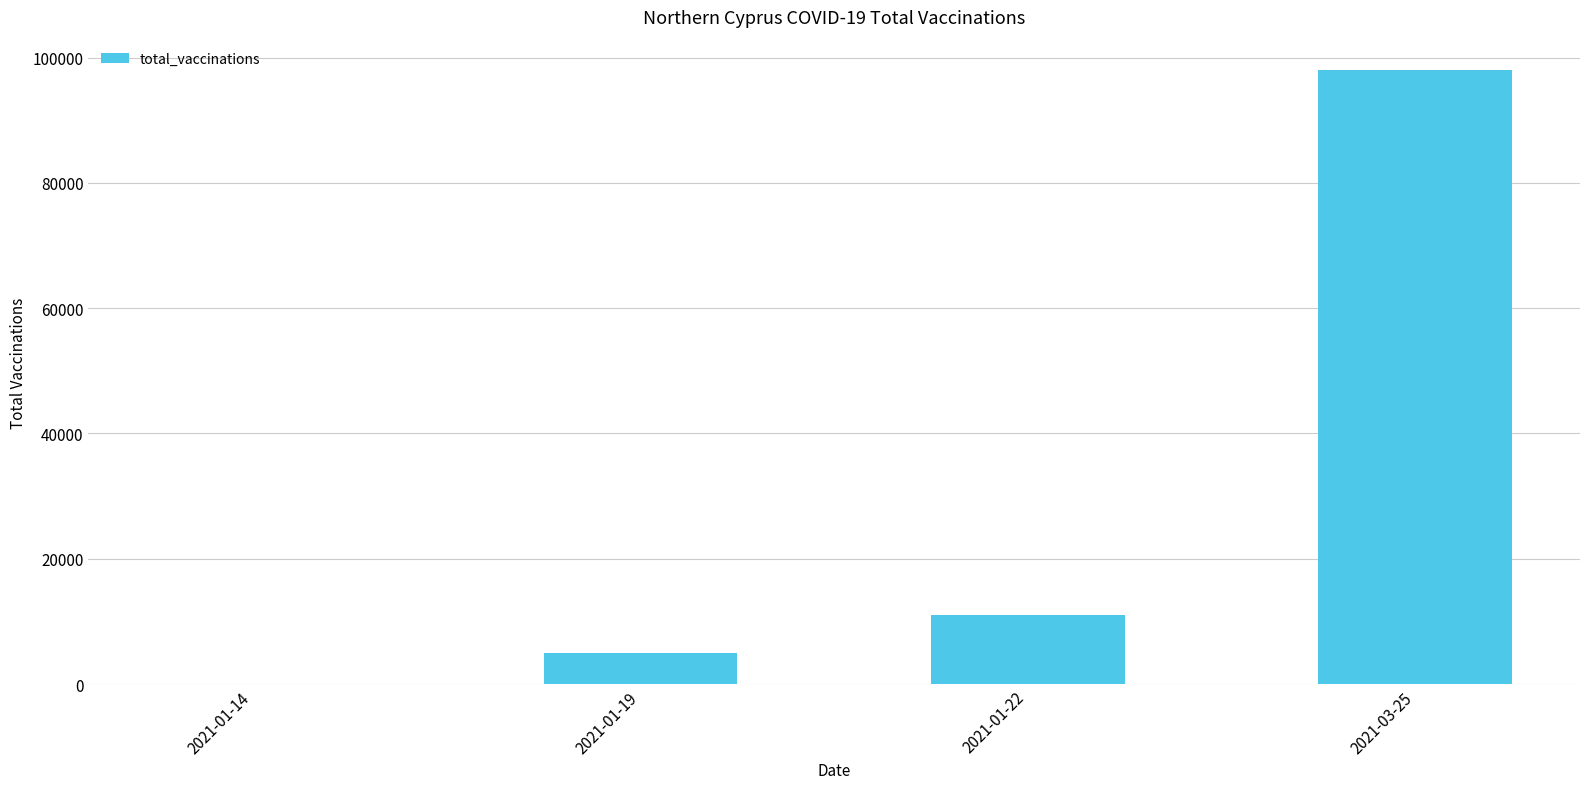

At which label is the value closest to 48984?

2021-01-22